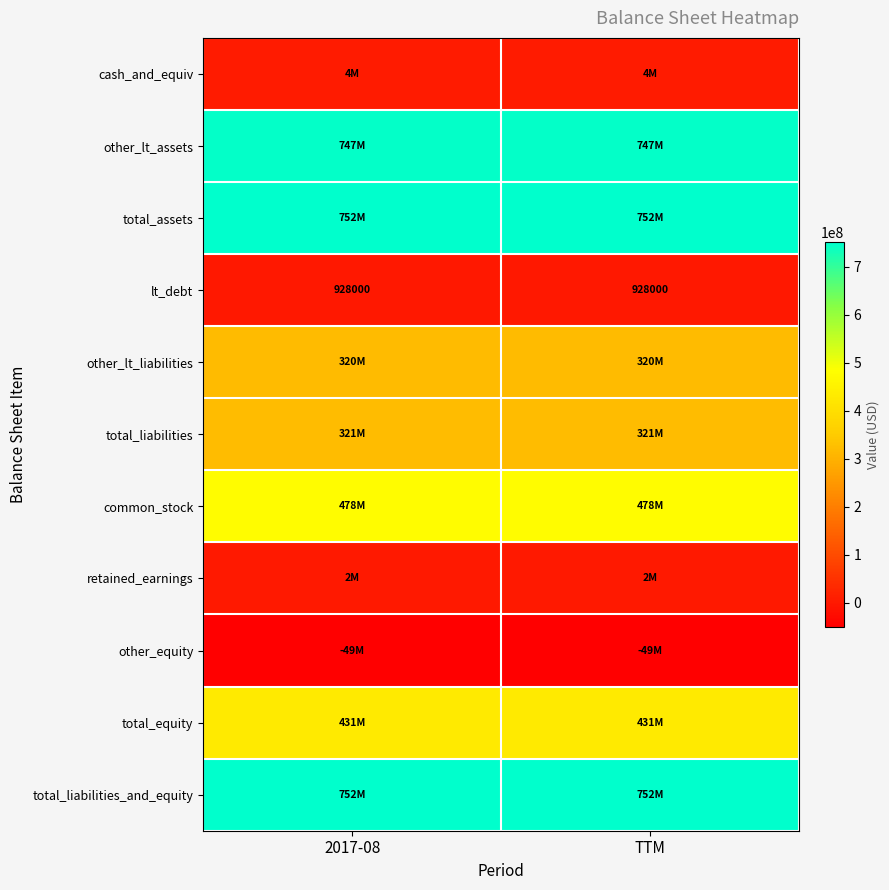

At which category is the sum across all series the highest?

2017-08